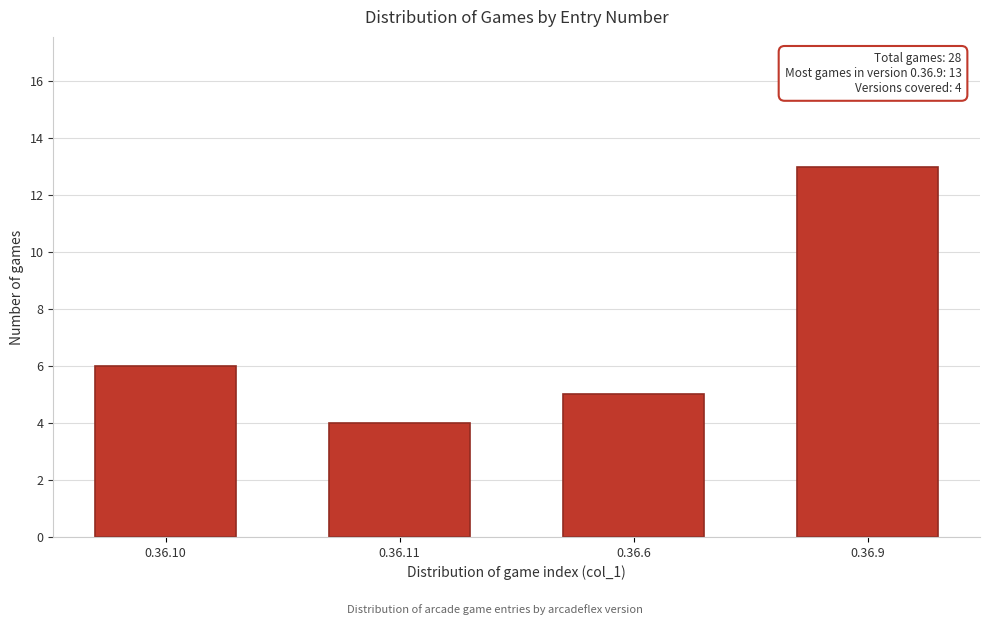

Reading left to right, transcribe all the data shown in this chart.

0.36.10=6	0.36.11=4	0.36.6=5	0.36.9=13